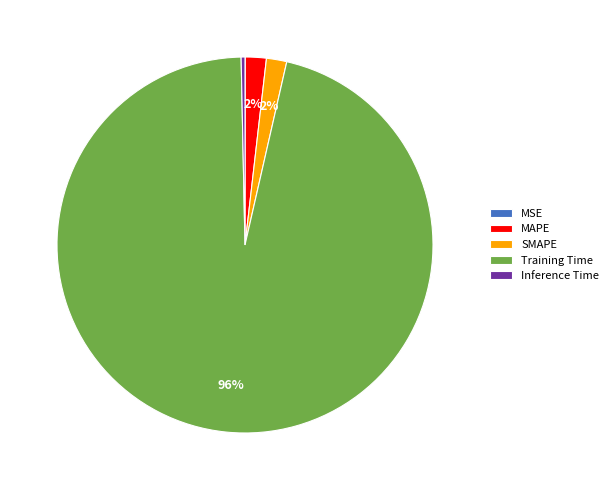

Is there any slice that represents more than half of the pie?

Yes